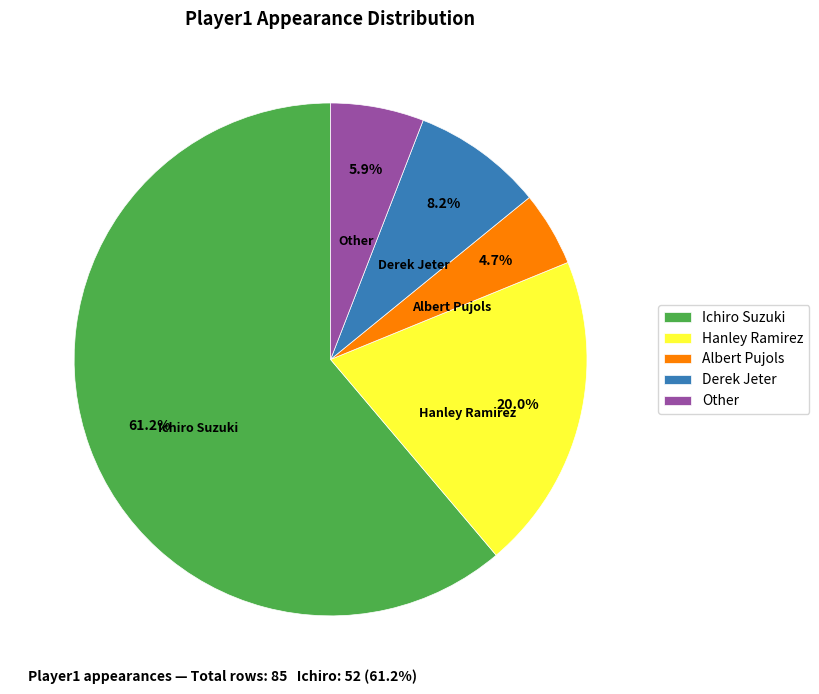

Count the number of slices in the pie.

5